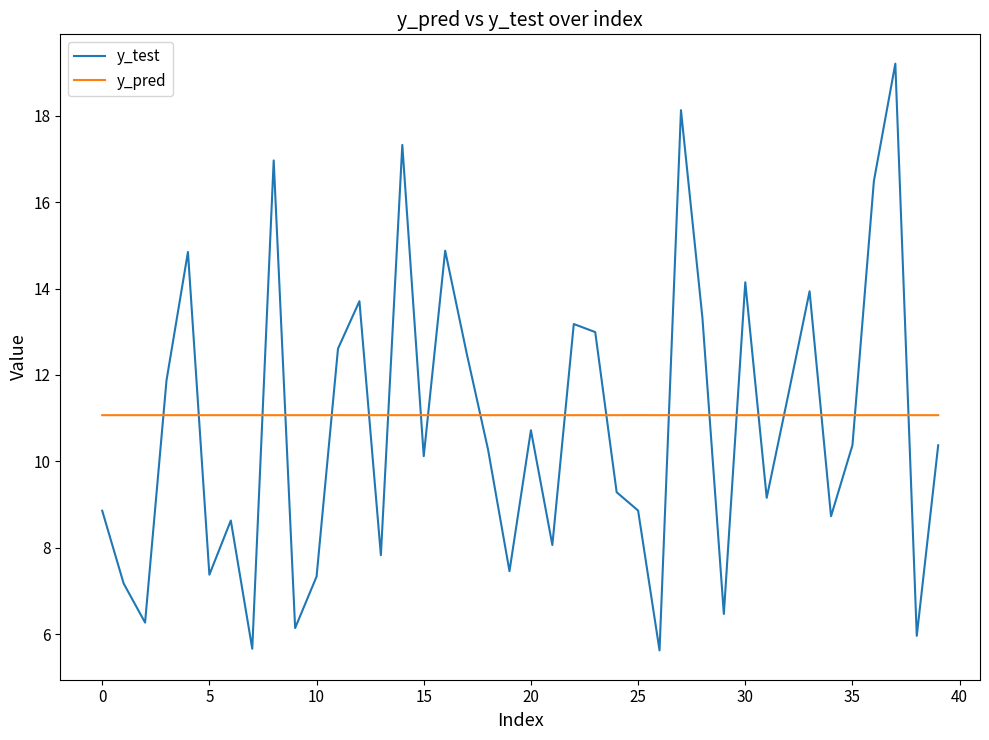

How many values in the y_test series are below 10?

18